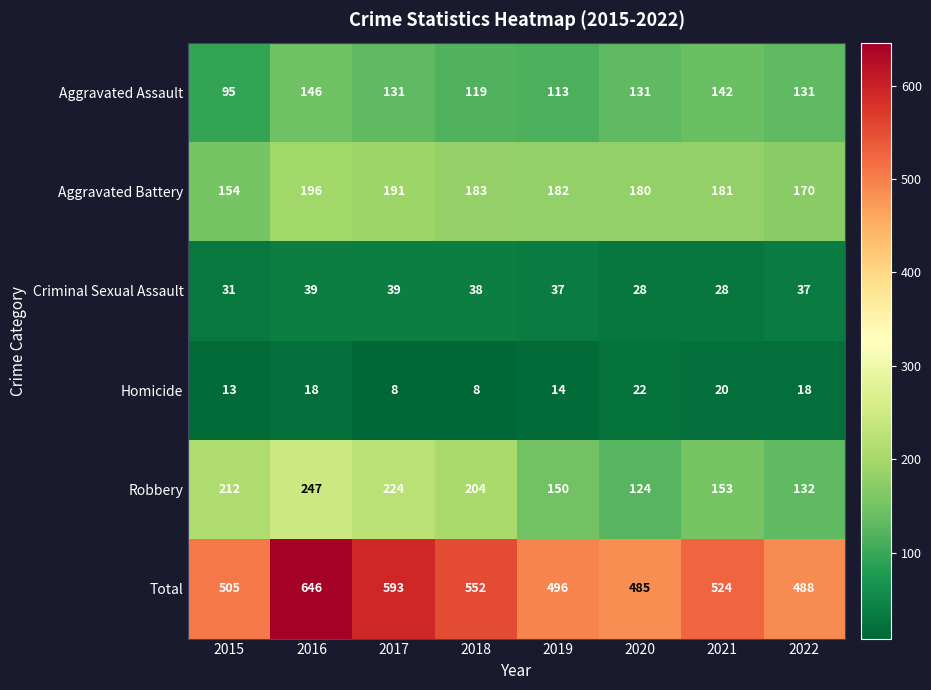

The value of Homicide at 2020 is 22. True or false?

True